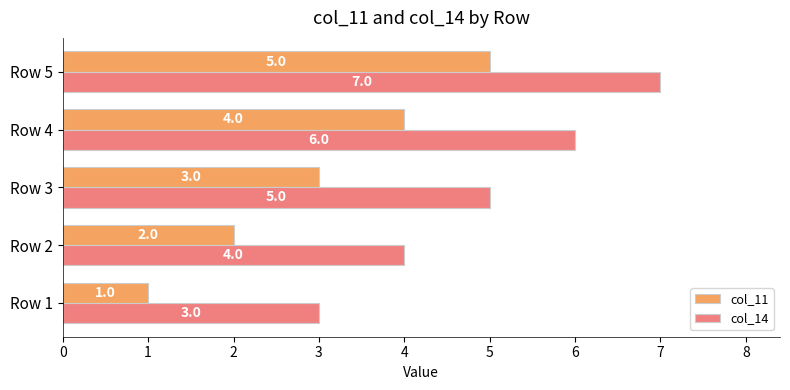

What is the average value of the col_11 series?

3